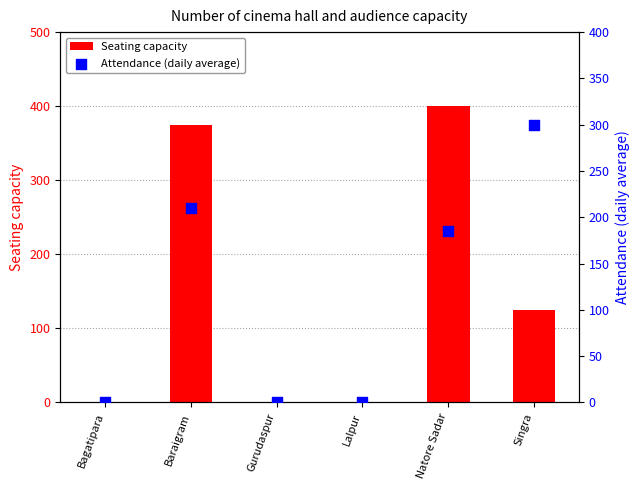

At how many categories does at least one series exceed 53?

3